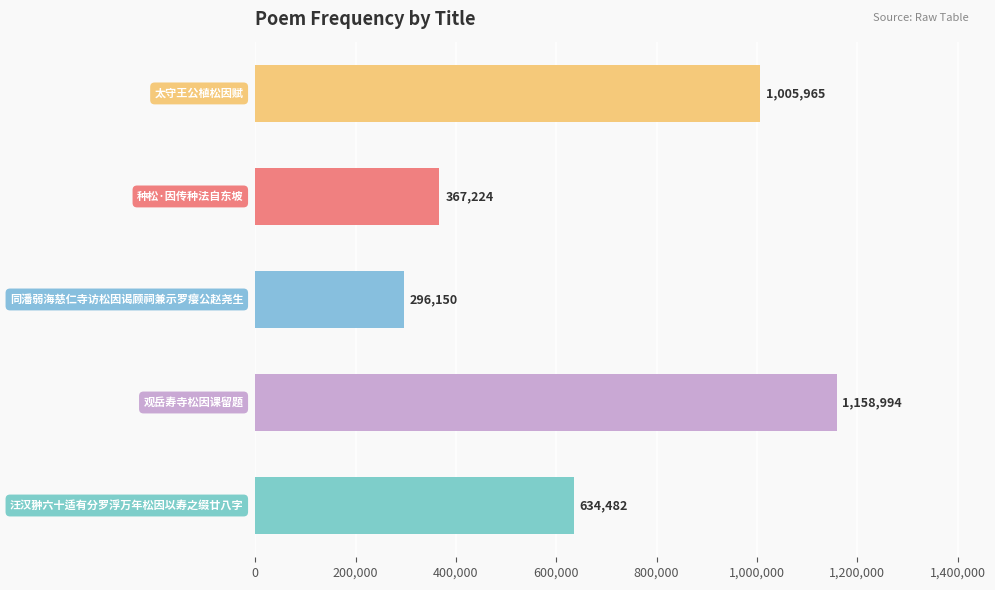

Reading top to bottom, transcribe all the data shown in this chart.

1005965	367224	296150	1158994	634482